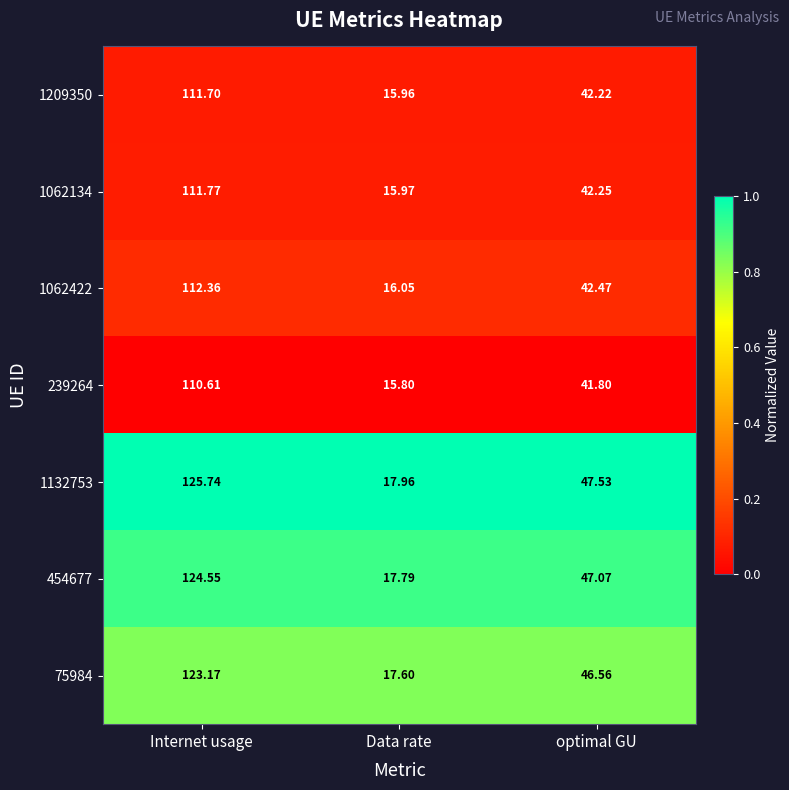

Rank the series by their maximum value, from highest to lowest.

1132753, 454677, 75984, 1062422, 1062134, 1209350, 239264